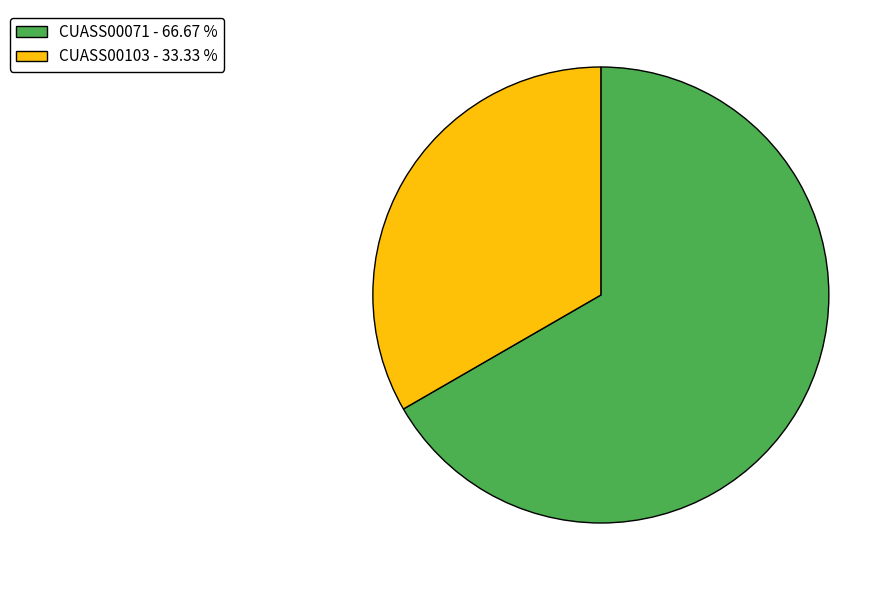

Combined, do CUASS00103 - 33.33 % and CUASS00071 - 66.67 % account for over 50%?

Yes